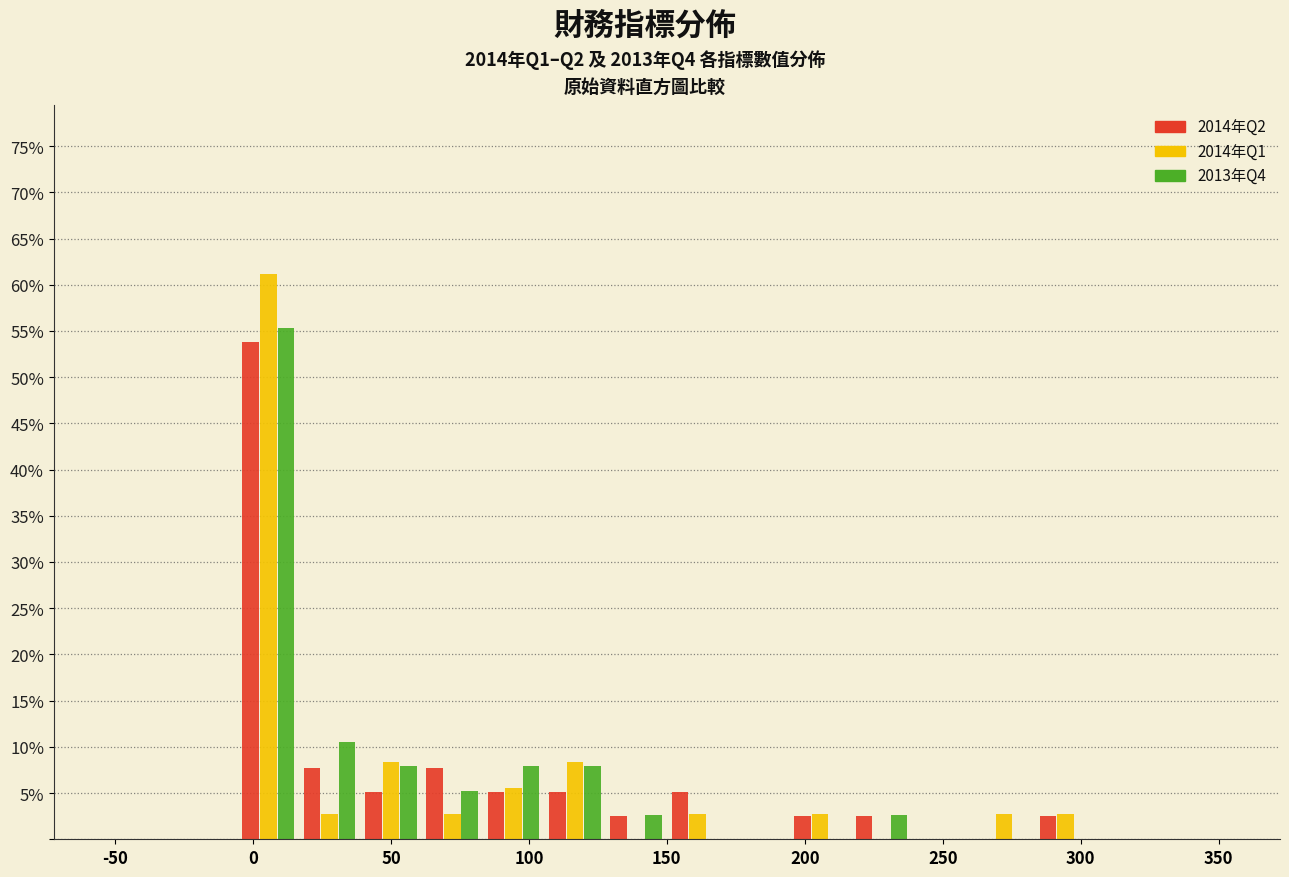

What is the height of the 2014年Q2 bar covering 40 to 60 on the x-axis? Neither the bar edges nor the heights are printed on the chart, so give them approximately, as read against the axes.

5.0